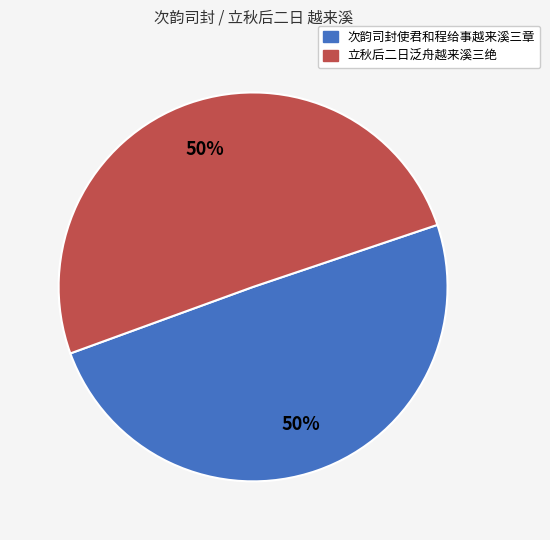

To the nearest percent, what is the average slice percentage?

50%